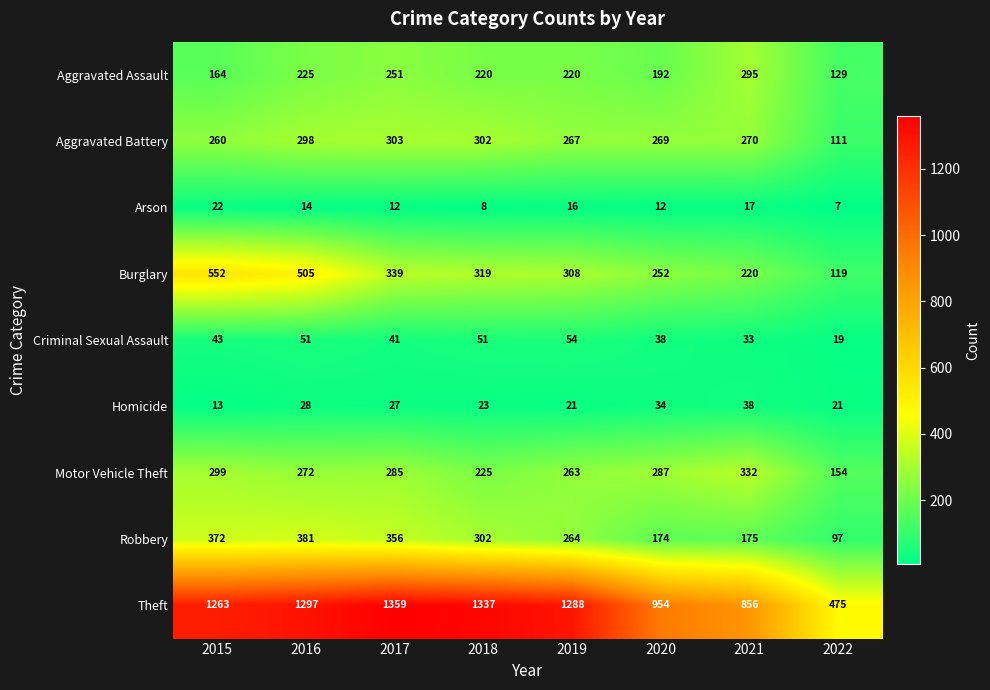

At which category is the sum across all series the highest?

2016